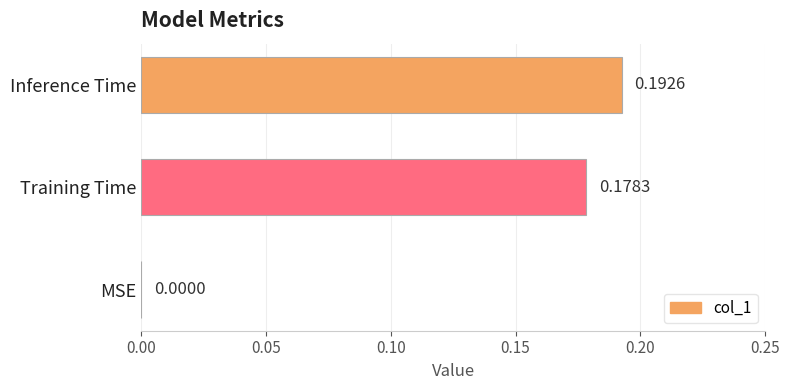

Count the number of values greater than 0.

2